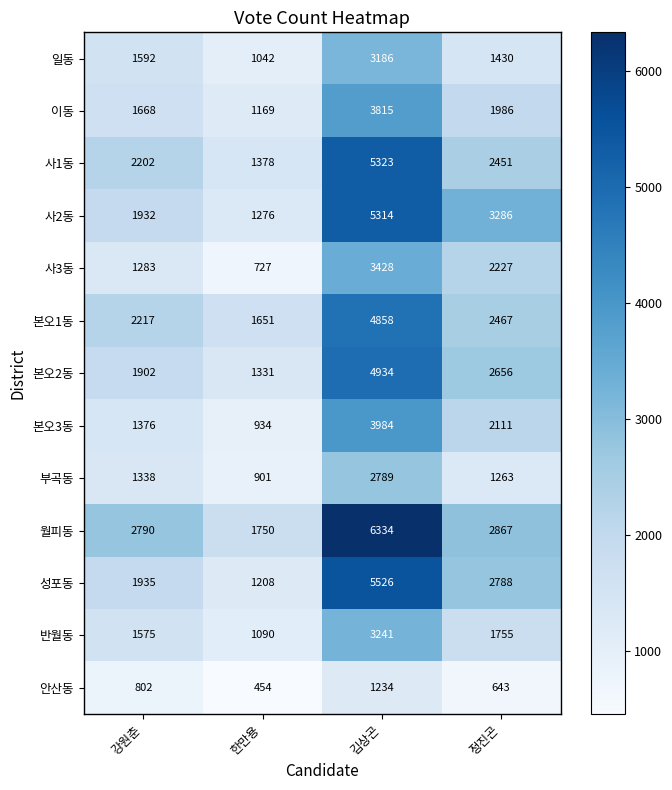

How many data points does each series have?

4